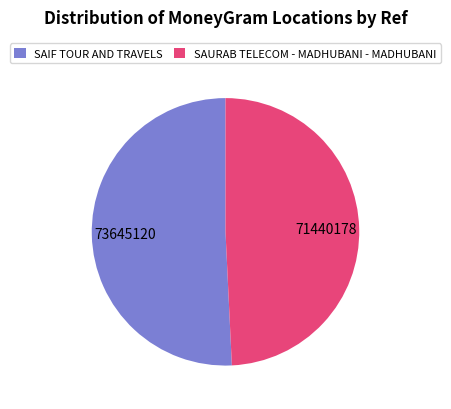

The SAURAB TELECOM - MADHUBANI - MADHUBANI slice represents 62% of the pie. True or false?

False